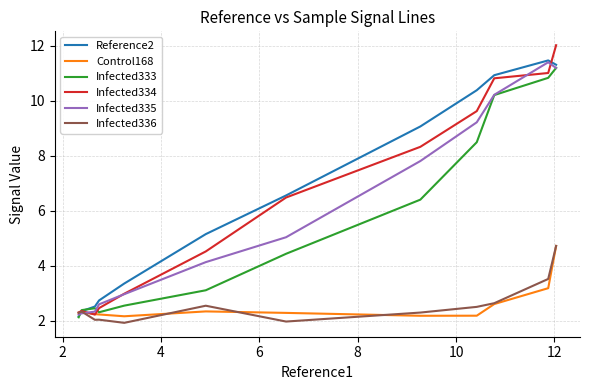

What is the average value of the Infected336 series?

2.6